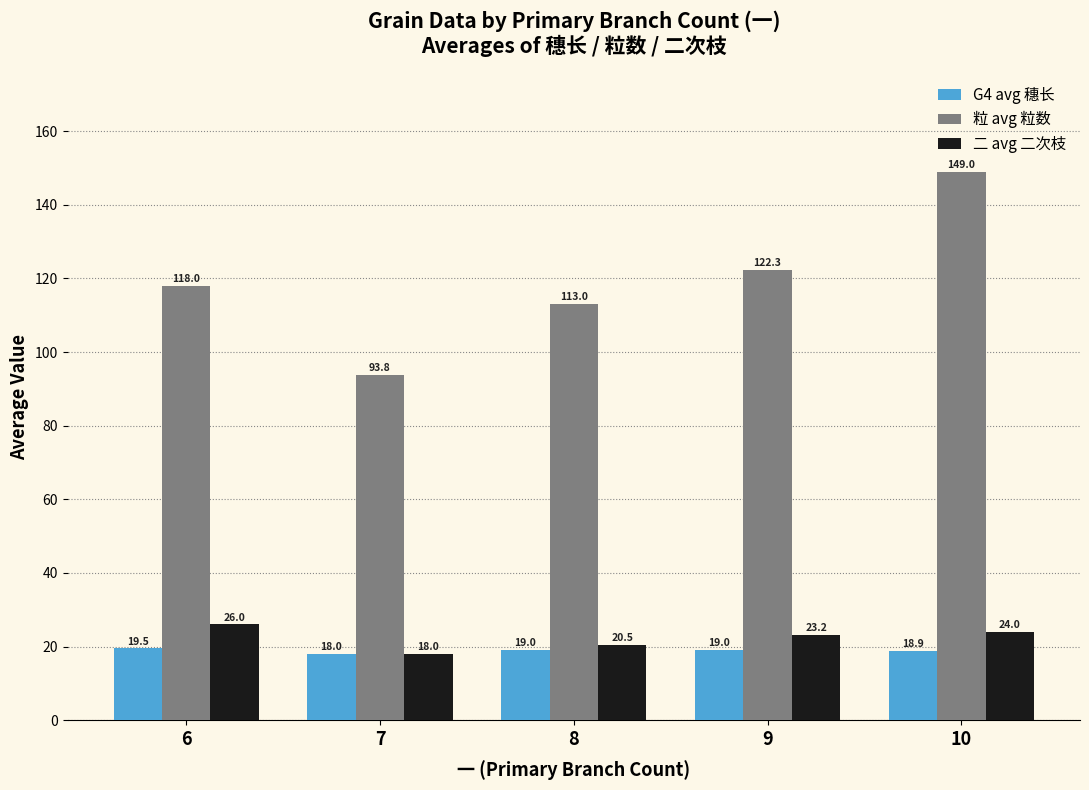

At which label does G4 avg 穗长 first exceed 19?

6